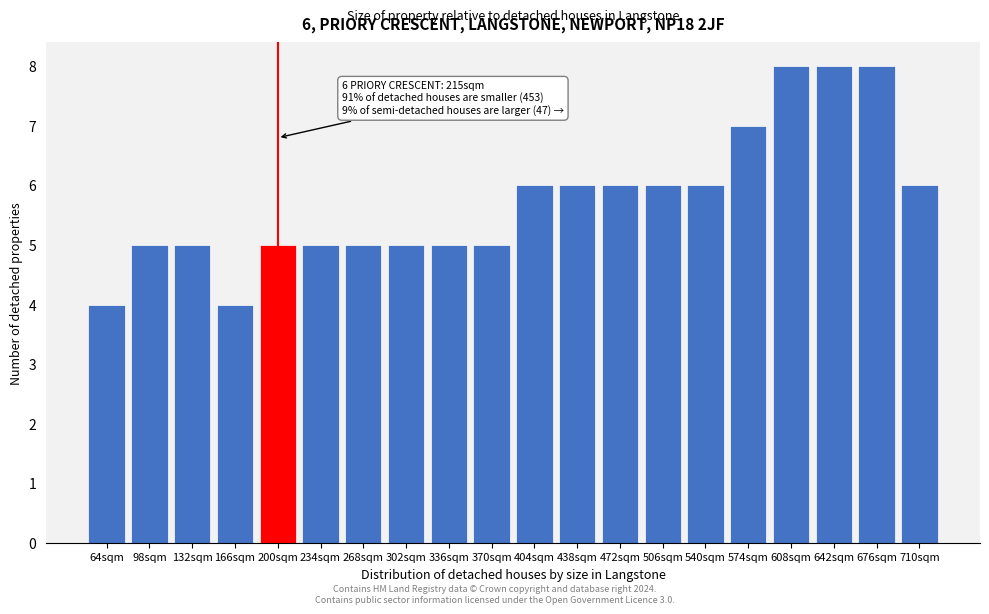

Reading right to left, list all the values displayed in this chart.

6	8	8	8	7	6	6	6	6	6	5	5	5	5	5	5	4	5	5	4